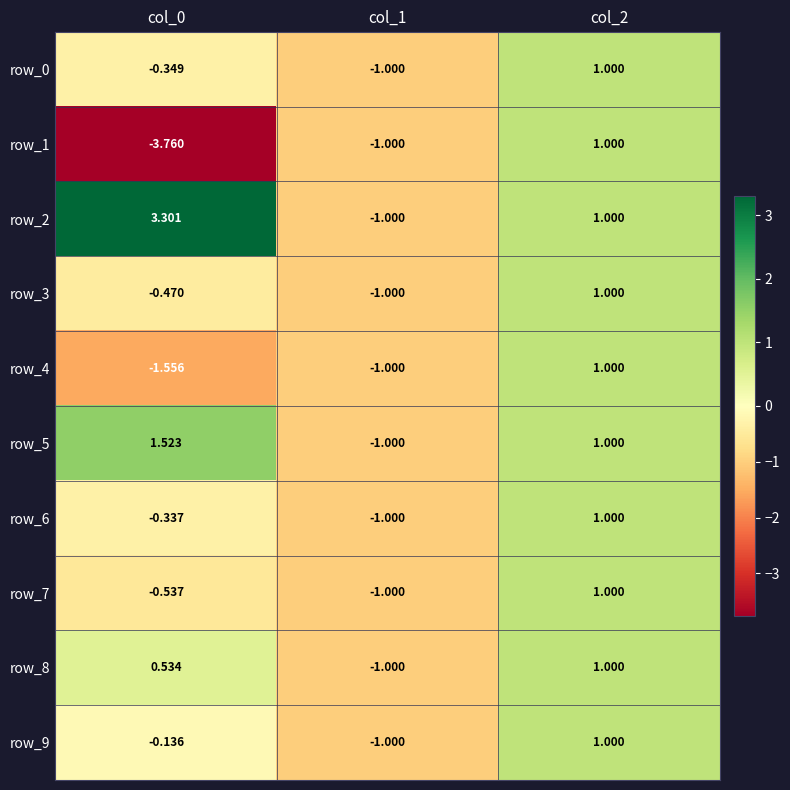

At which label is row_5 closest to 0?

col_1